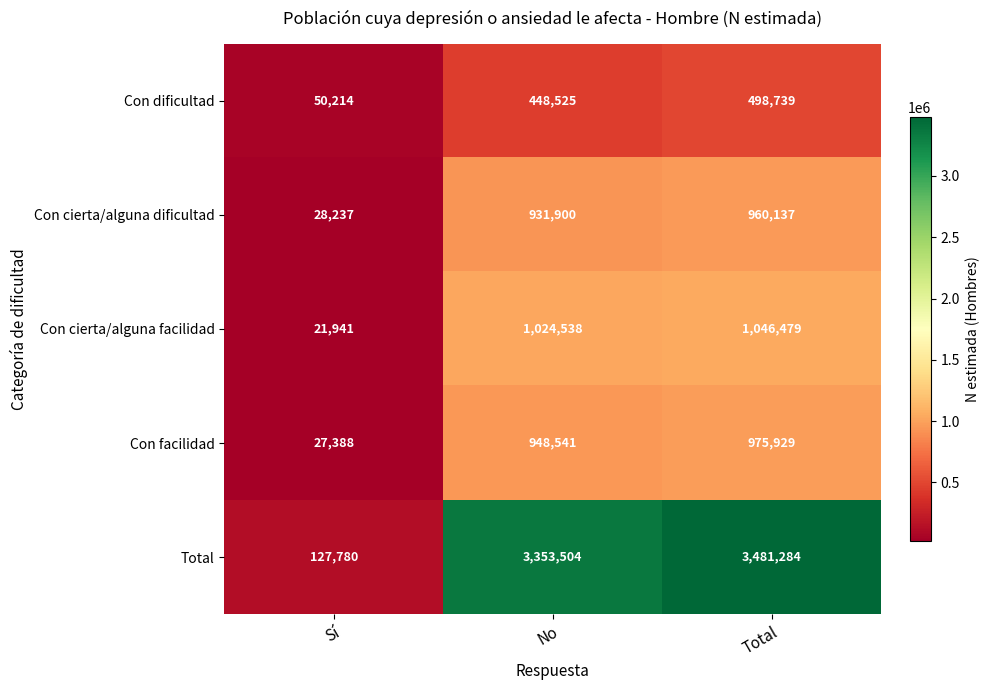

Where is Con dificultad nearest to the value 274476?

No